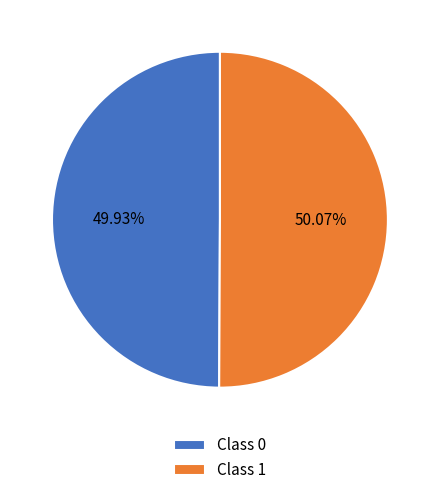

To the nearest percent, what is the average slice percentage?

50%